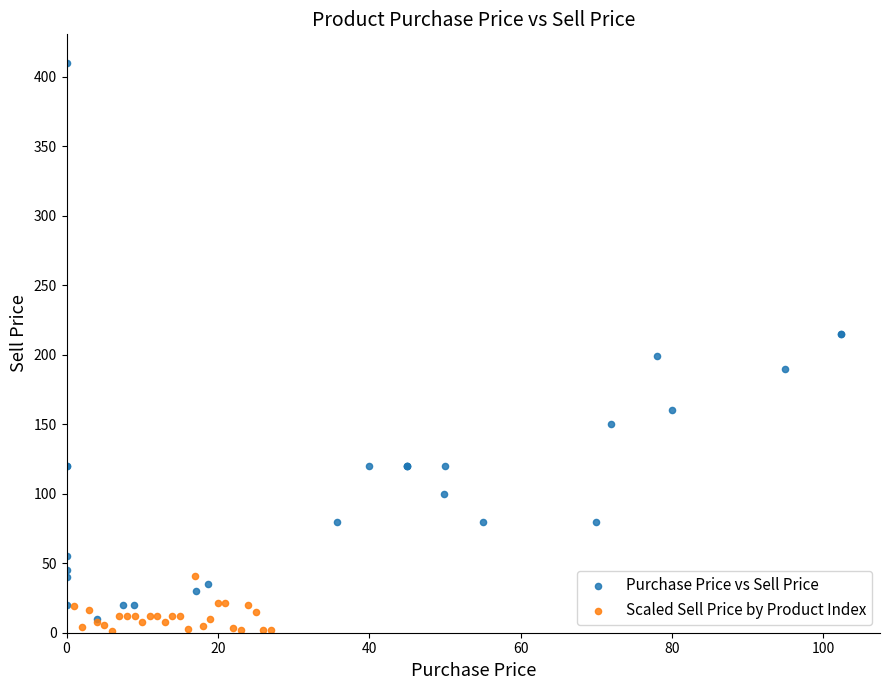

Which series reaches the maximum Y coordinate?

Purchase Price vs Sell Price